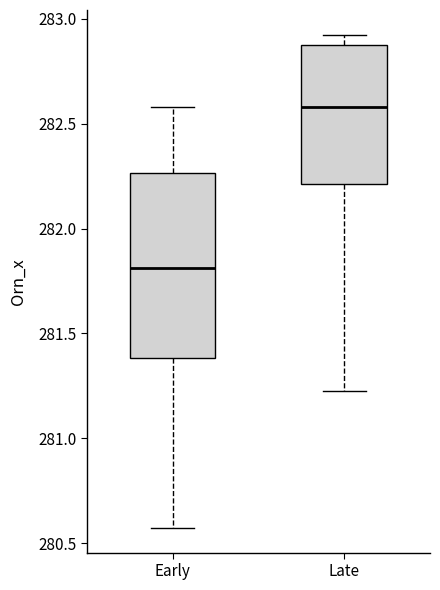

Comparing the boxes themselves (not the whiskers), which one is the tallest?

Early